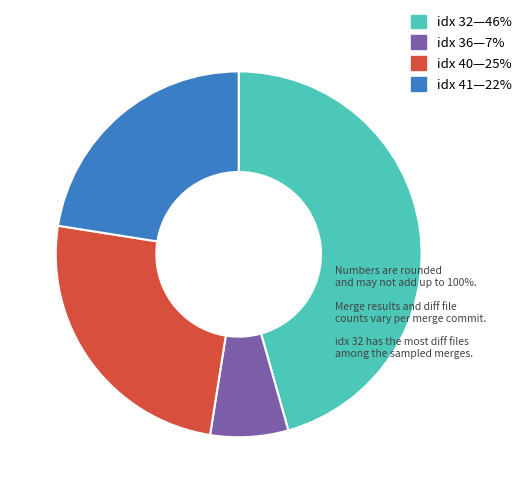

How many slices are in this pie chart?

4